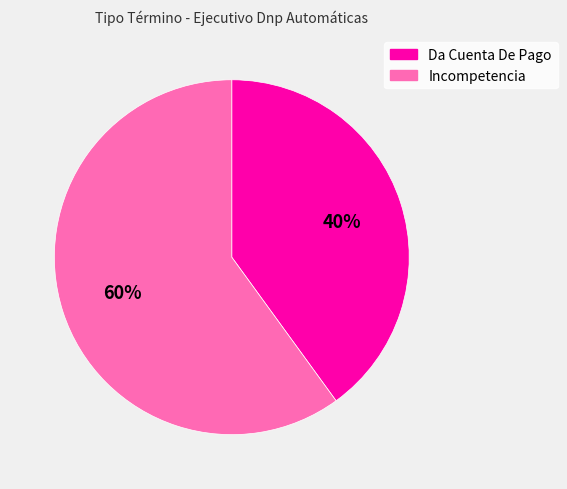

True or false: Da Cuenta De Pago accounts for 40% of the total.

True